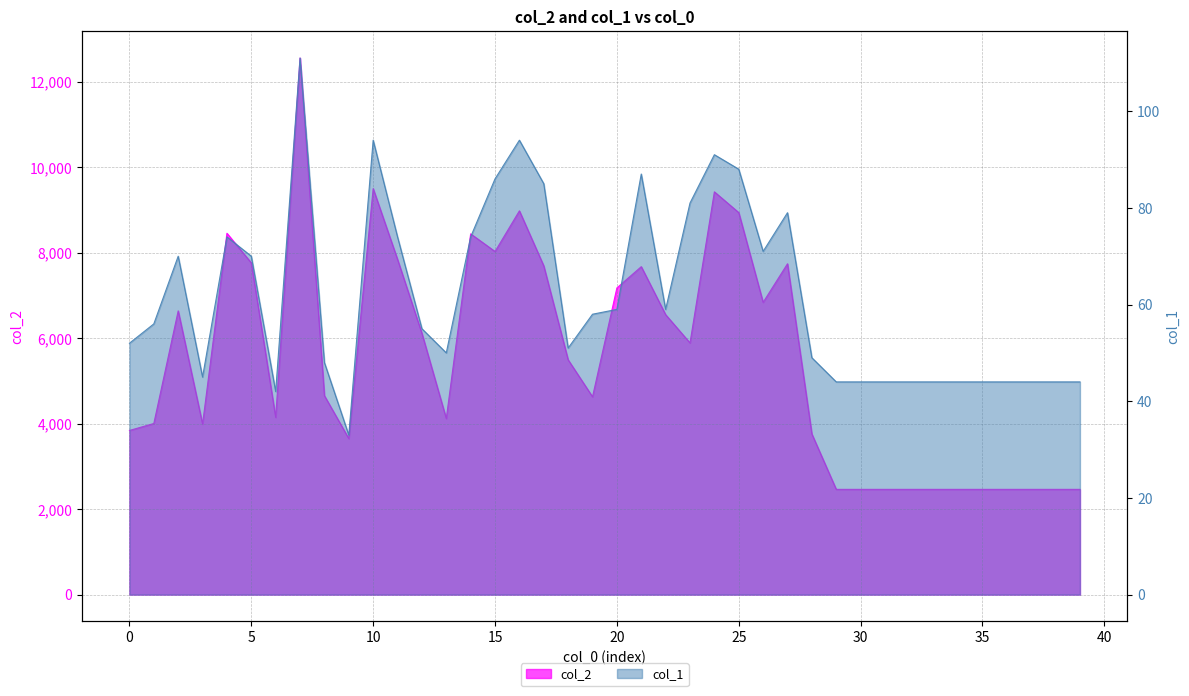

How many lines are shown in the chart?

2